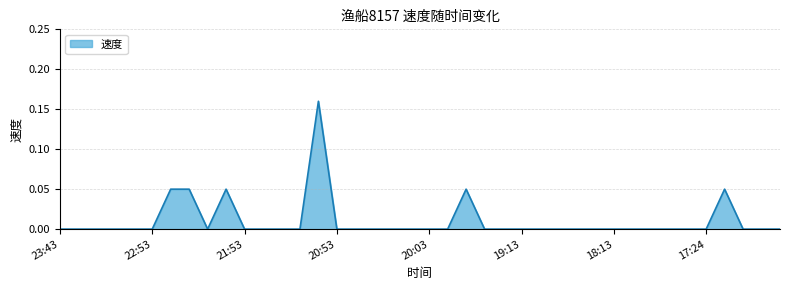

Where is the data nearest to the value 0?

23:43